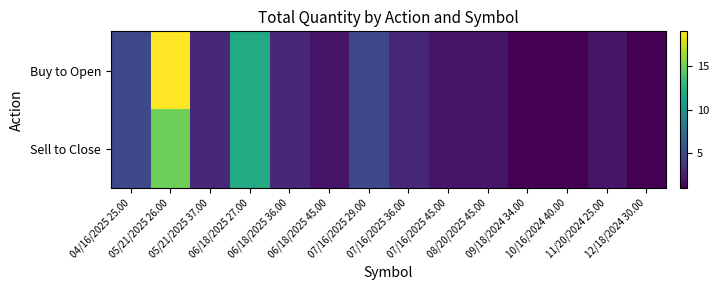

Reading left to right, what are all the values shown in this chart?

Buy to Open: 04/16/2025 25.00=5	05/21/2025 26.00=19	05/21/2025 37.00=3	06/18/2025 27.00=12	06/18/2025 36.00=3	06/18/2025 45.00=2	07/16/2025 29.00=5	07/16/2025 36.00=3	07/16/2025 45.00=2	08/20/2025 45.00=2	09/18/2024 34.00=1	10/16/2024 40.00=1	11/20/2024 25.00=2	12/18/2024 30.00=1
Sell to Close: 04/16/2025 25.00=5	05/21/2025 26.00=15	05/21/2025 37.00=3	06/18/2025 27.00=12	06/18/2025 36.00=3	06/18/2025 45.00=2	07/16/2025 29.00=5	07/16/2025 36.00=3	07/16/2025 45.00=2	08/20/2025 45.00=2	09/18/2024 34.00=1	10/16/2024 40.00=1	11/20/2024 25.00=2	12/18/2024 30.00=1